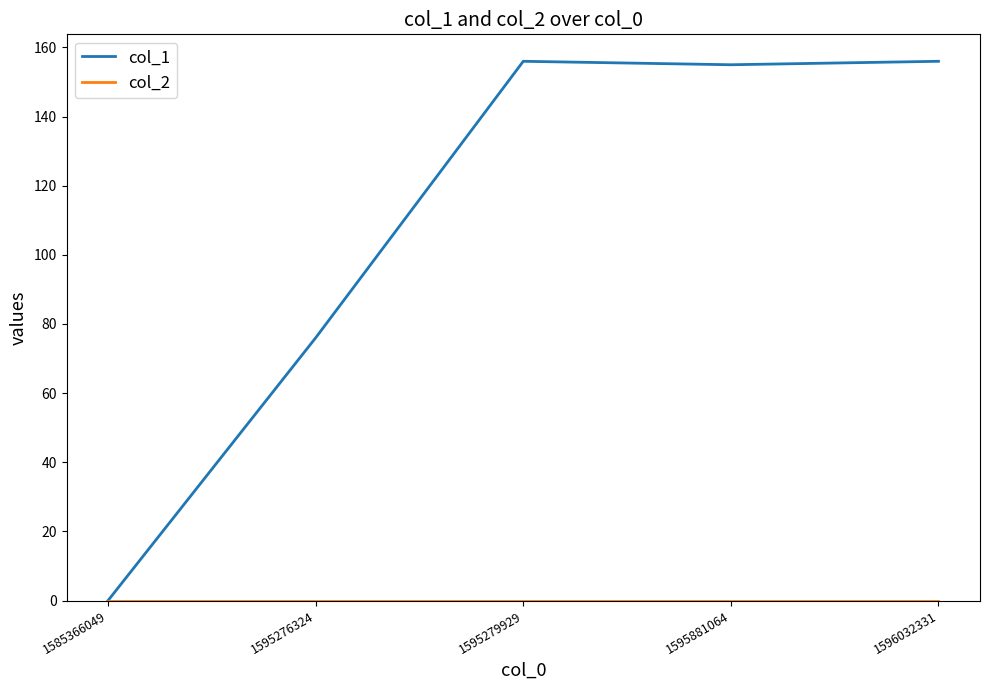

What is the total value across all series at 1595279929?

156